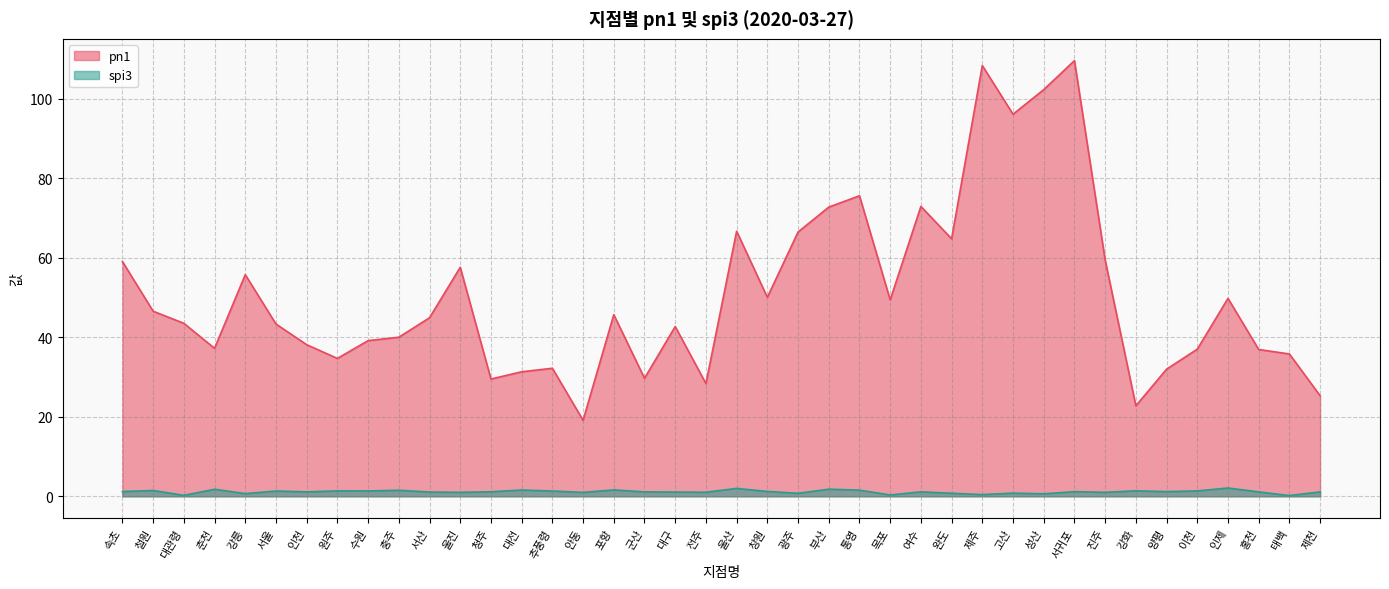

How many lines are shown in the chart?

2